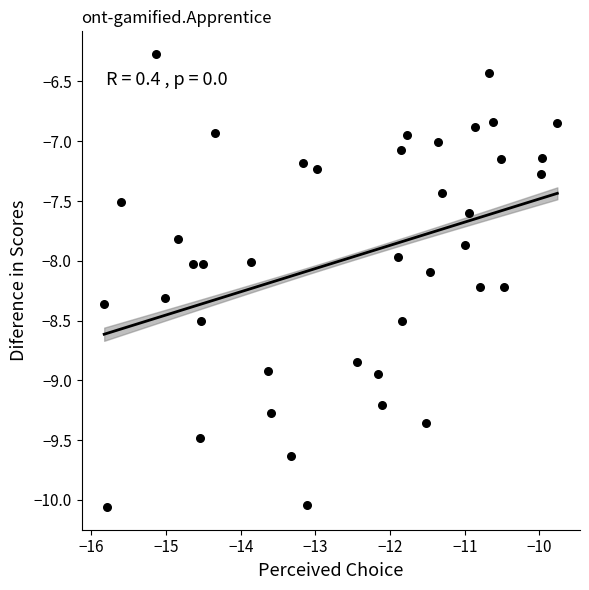

What is the range of Y values (max minus min)?

3.8